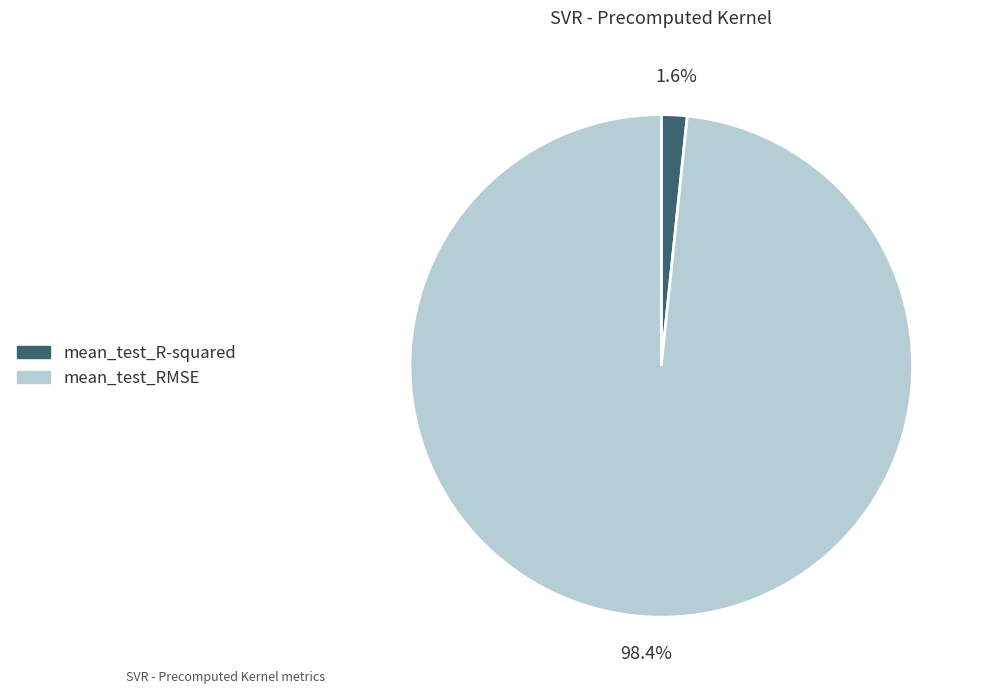

Is the sum of mean_test_R-squared and mean_test_RMSE greater than half?

Yes